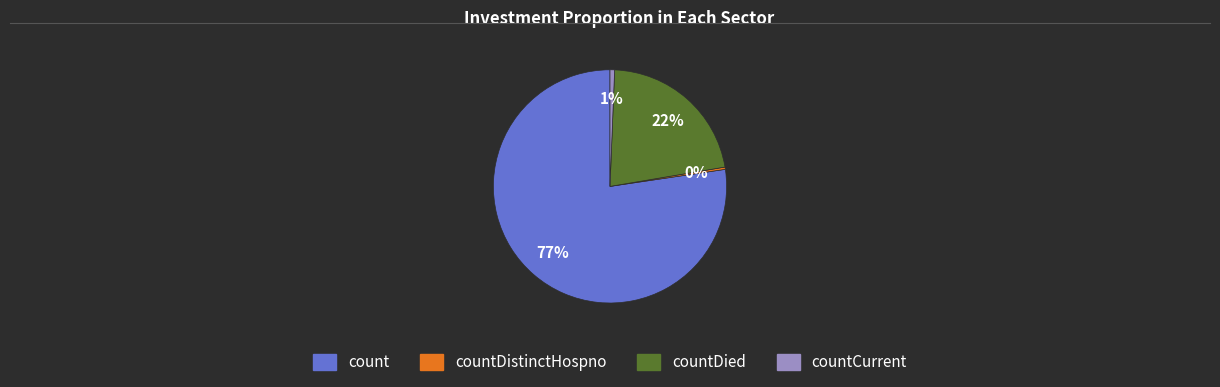

Does countDied account for over 50% of the chart?

No